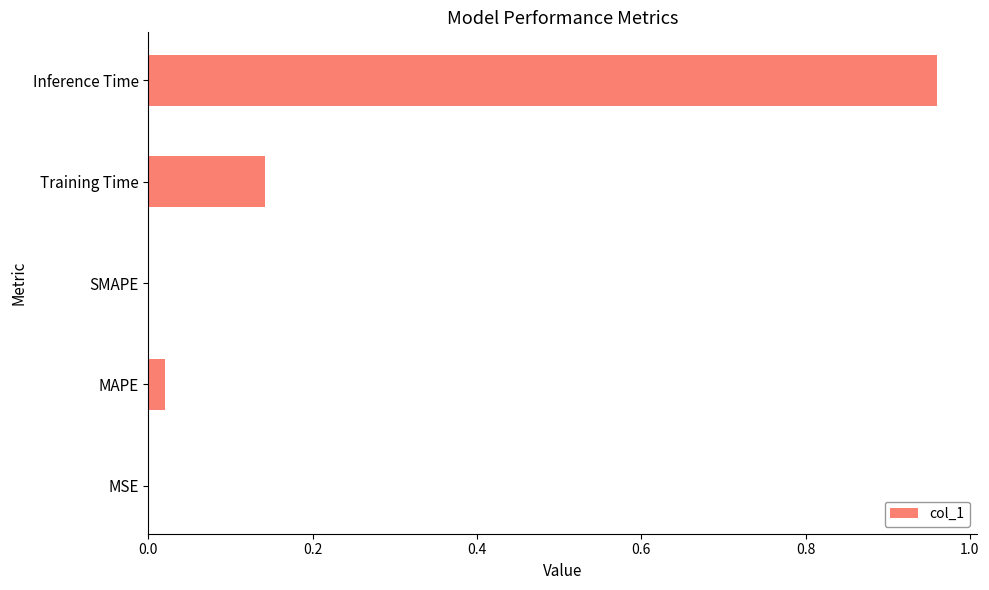

Are the bars grouped side by side (vs. stacked)?

No